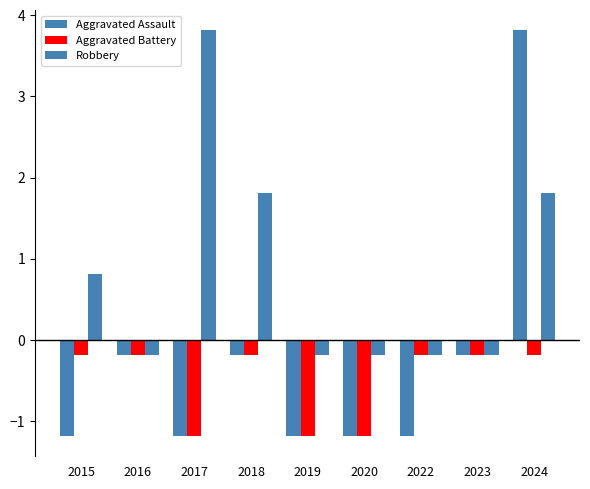

What is the sum of the Aggravated Battery values at 2020 and 2015?

-1.4